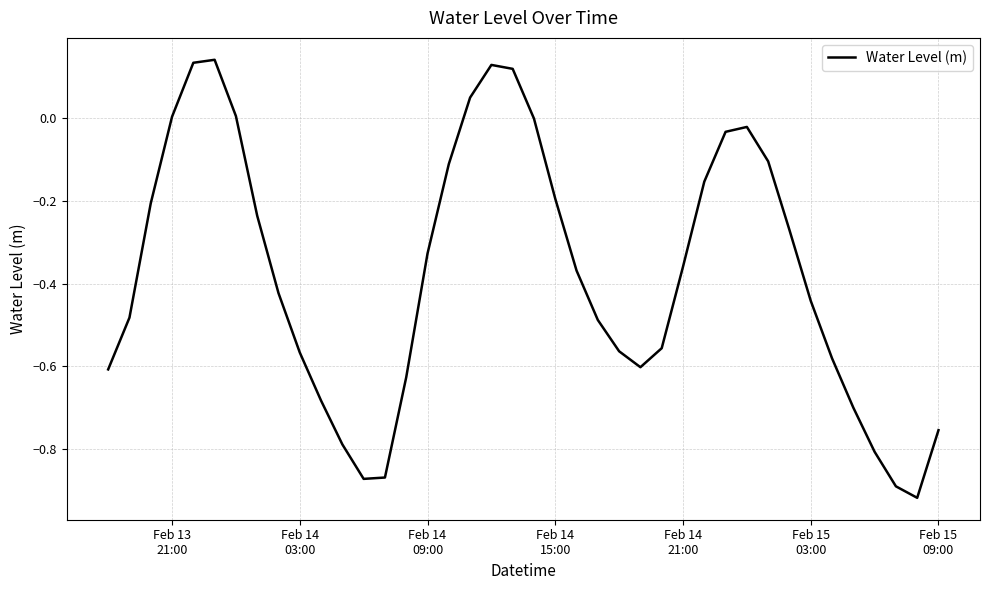

What is the difference between the second highest and minimum values?

1.1